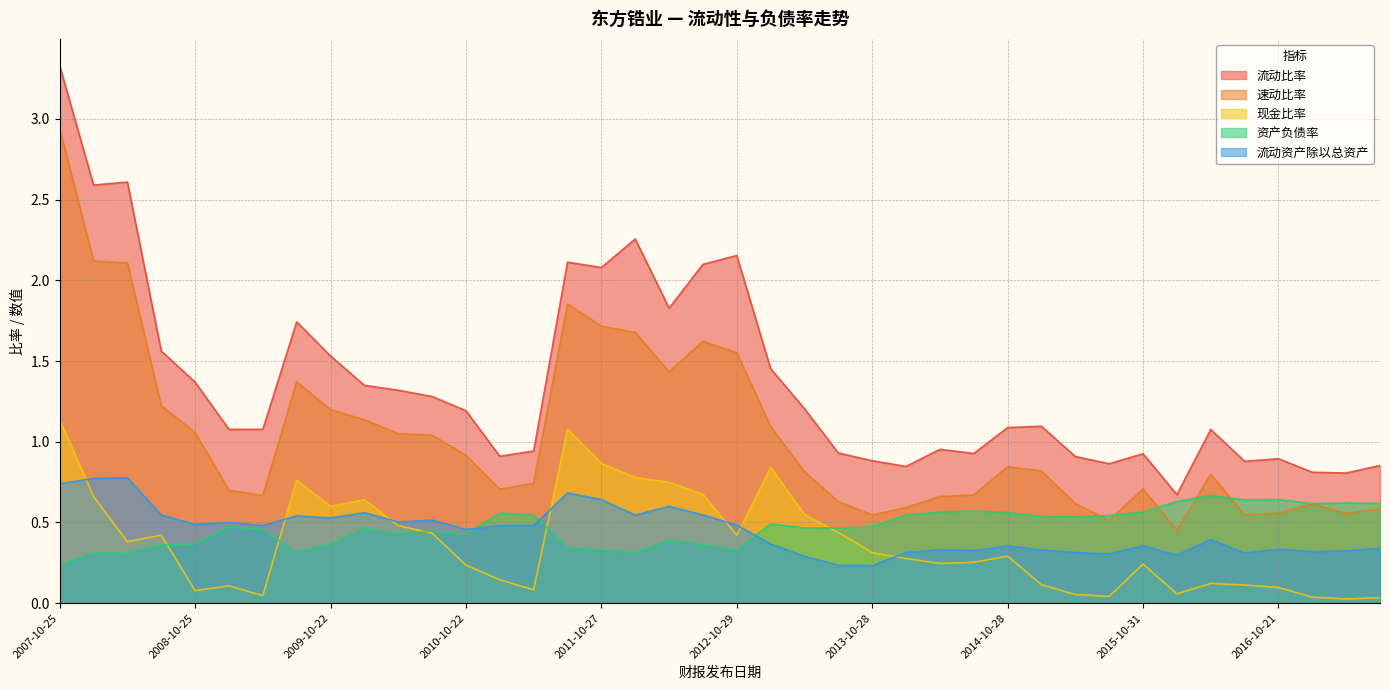

What is the sum of the 现金比率 values at 2014-03-18 and 2012-04-23?

1.1